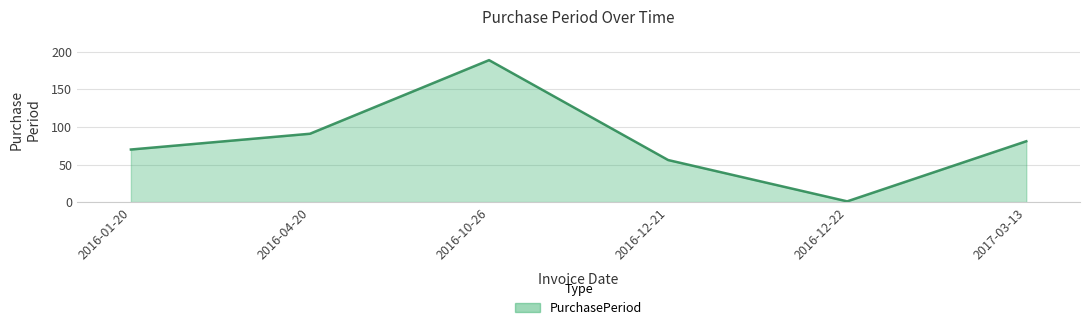

The chart shows a value of 94 at 2016-01-20. True or false?

False